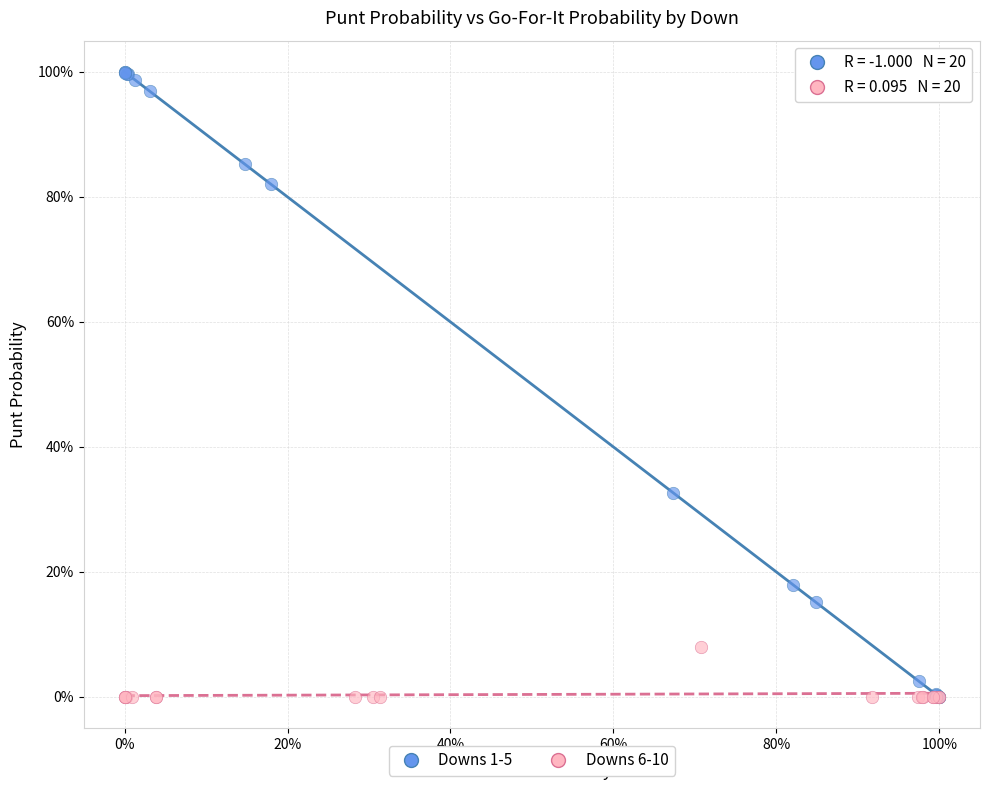

What are all the series names shown in the legend?

Downs 1-5, Downs 6-10